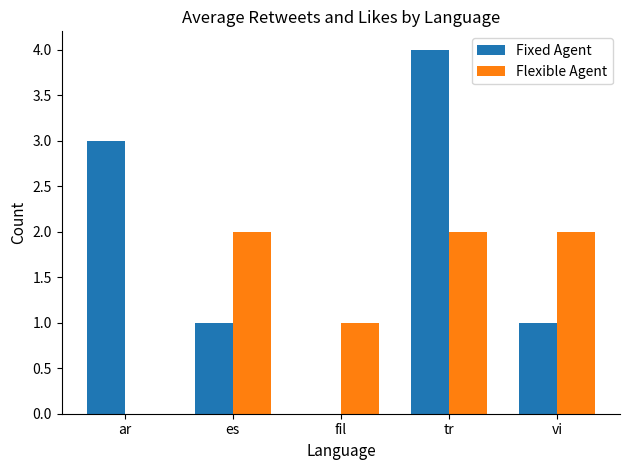

What value does the Fixed Agent series have at tr?

4